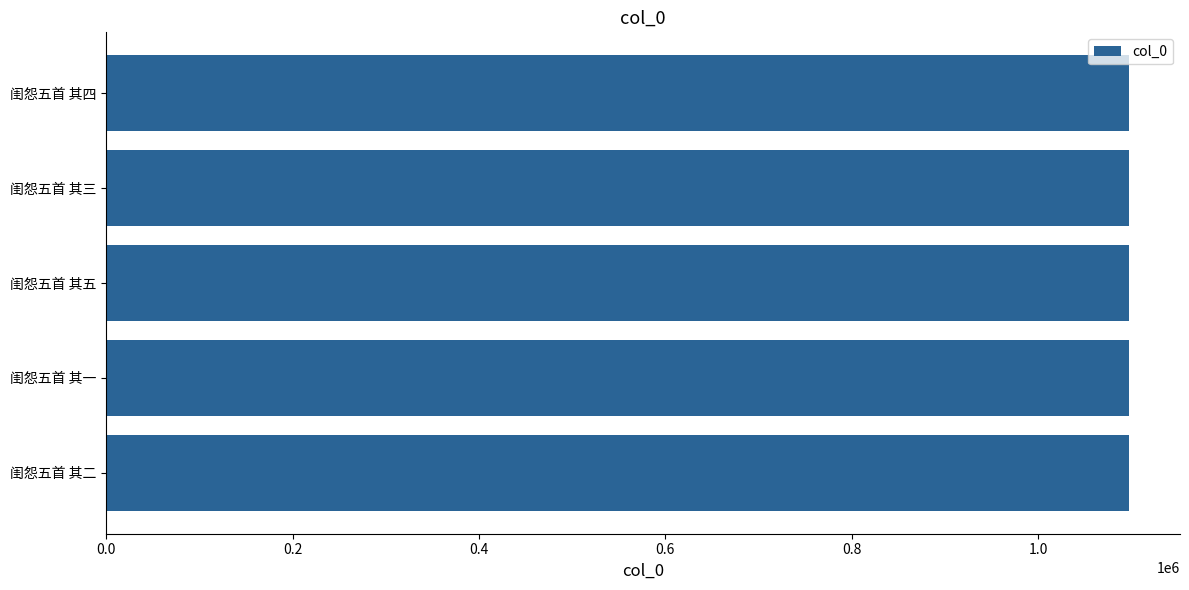

What is the average value?

1097349